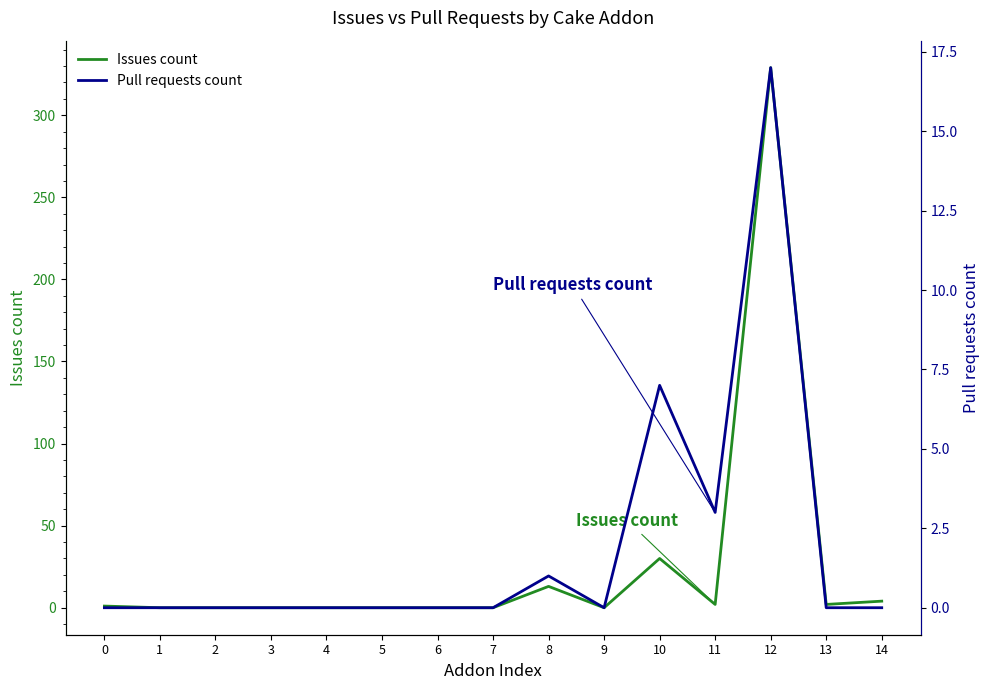

At which category is the sum across all series the highest?

12